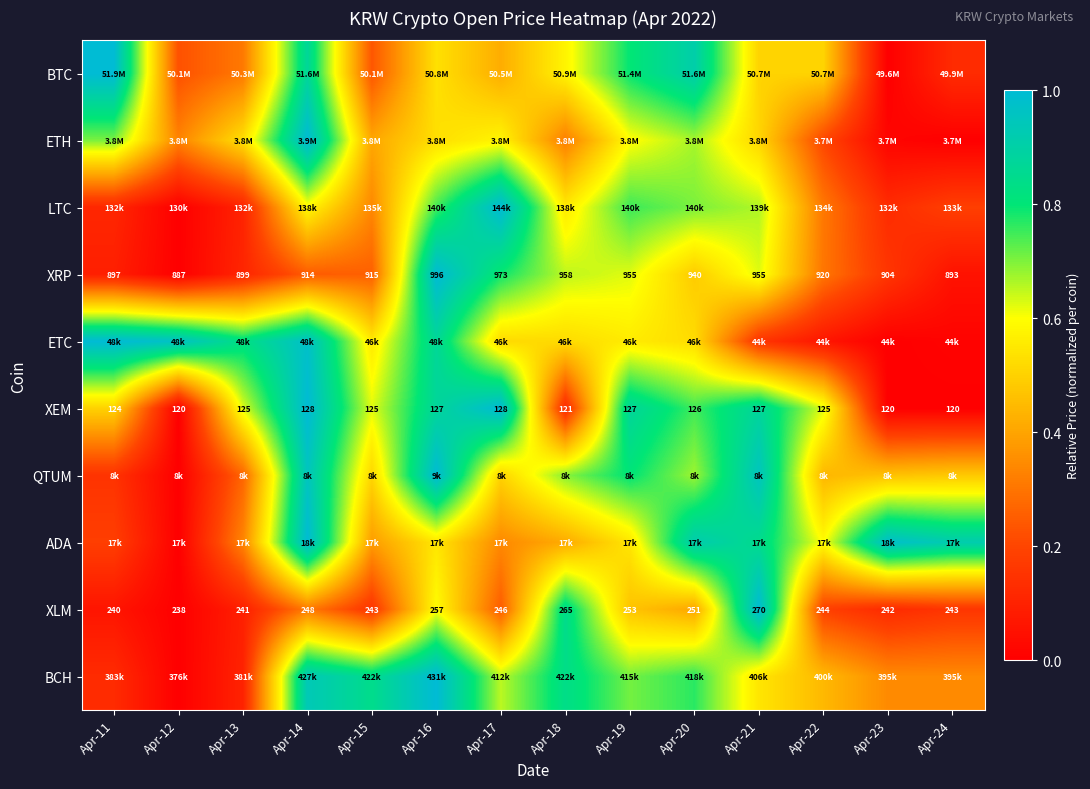

List the labels in order of QTUM value, largest first.

Apr-16, Apr-14, Apr-21, Apr-19, Apr-18, Apr-20, Apr-15, Apr-17, Apr-24, Apr-23, Apr-22, Apr-13, Apr-11, Apr-12